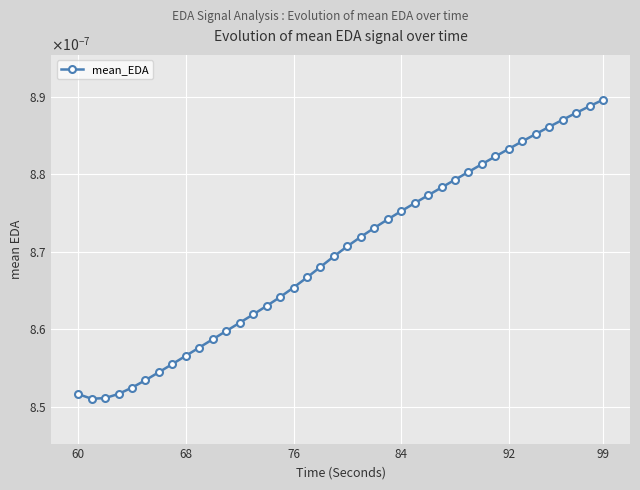

Does the chart have visible grid lines?

Yes